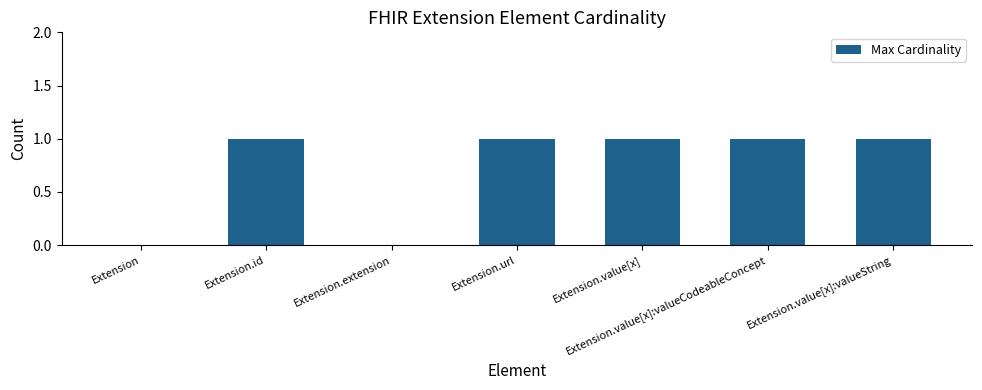

Between Extension.value[x]:valueString and Extension, which is larger?

Extension.value[x]:valueString